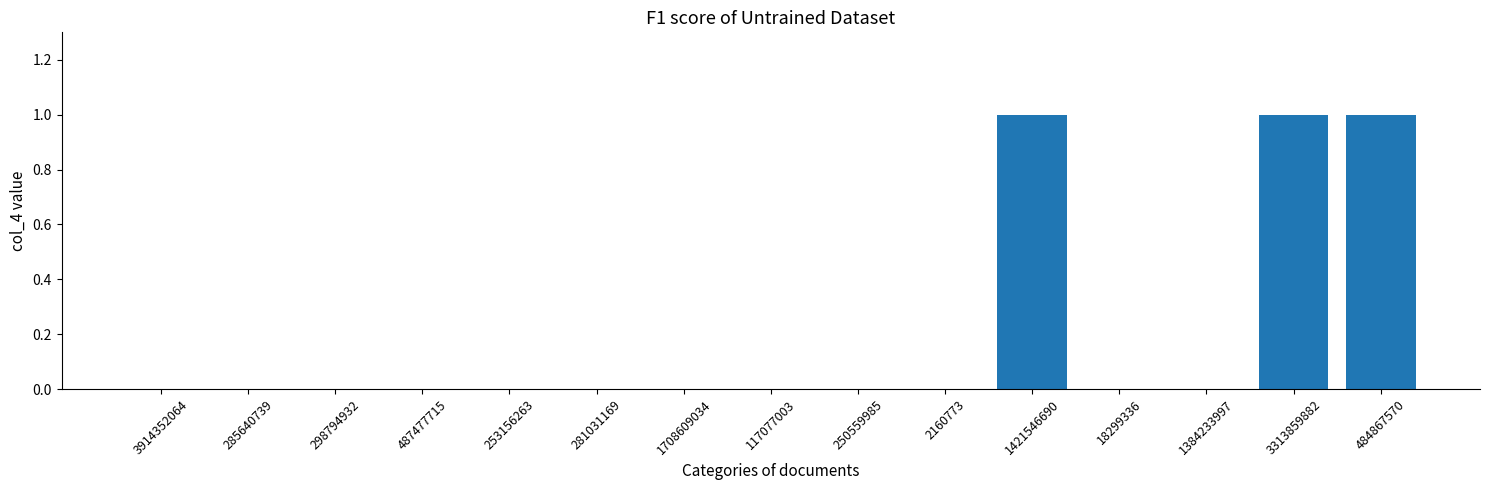

What is the sum of all values?

3